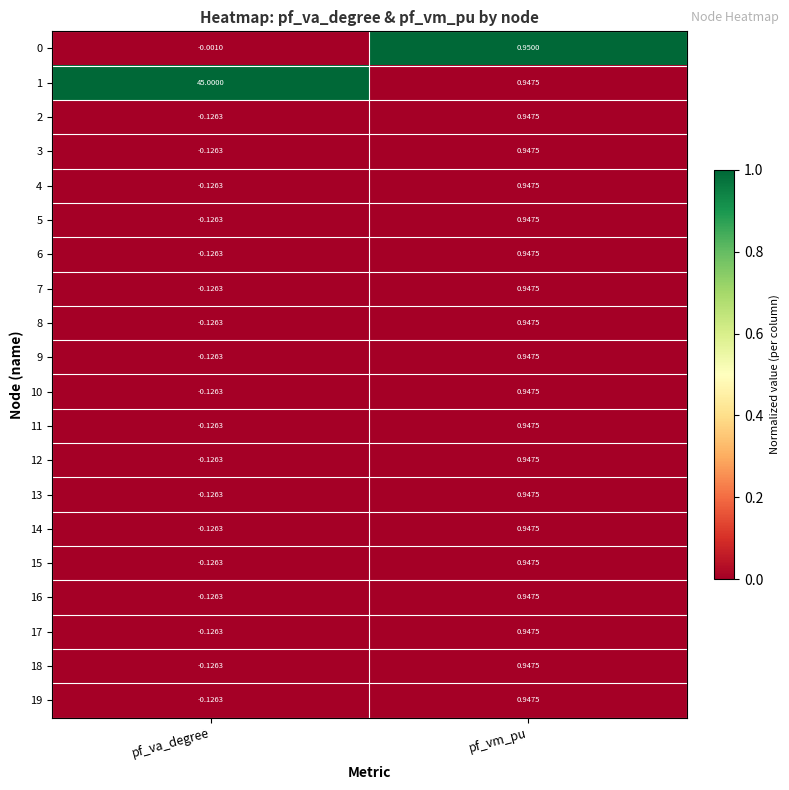

Which series has the largest range (max minus min)?

1